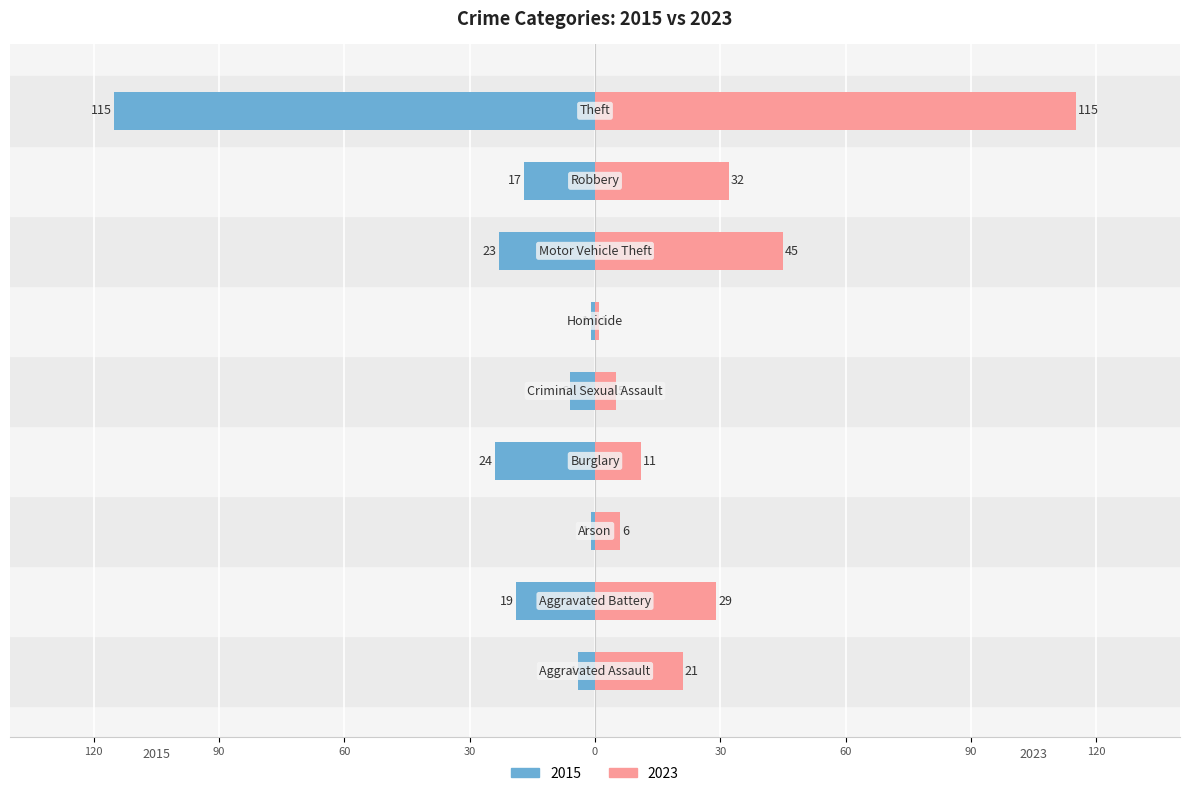

What is the sum of the 2015 values at Criminal Sexual Assault and Aggravated Battery?

-25